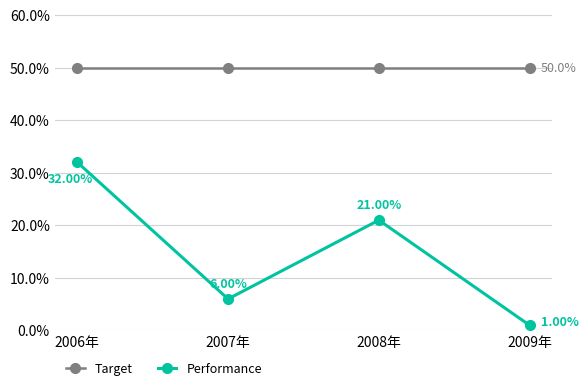

What is the sum of the Target values at 2008年 and 2009年?

1.0